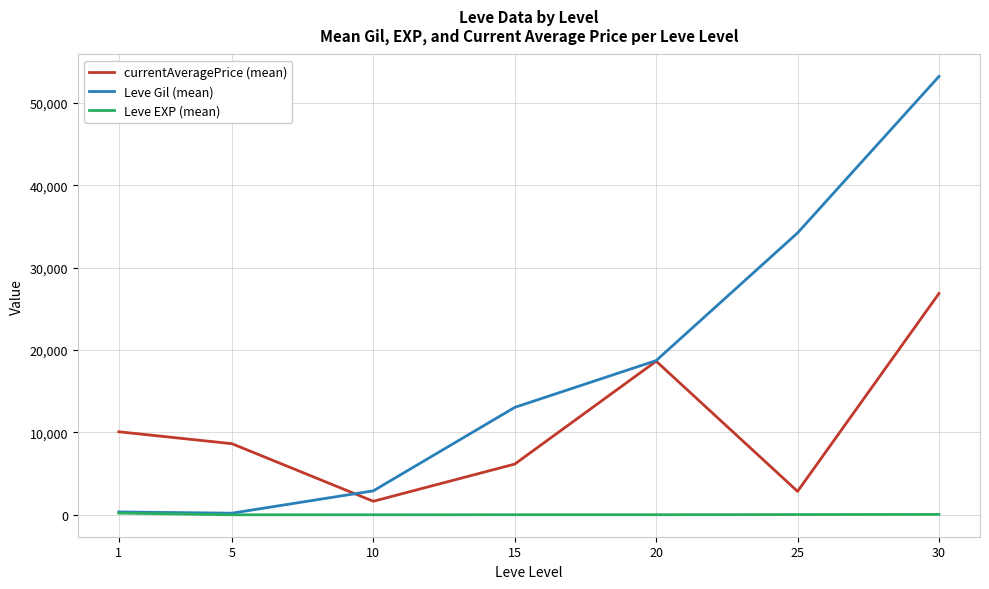

What are all the series names shown in the legend?

currentAveragePrice (mean), Leve Gil (mean), Leve EXP (mean)